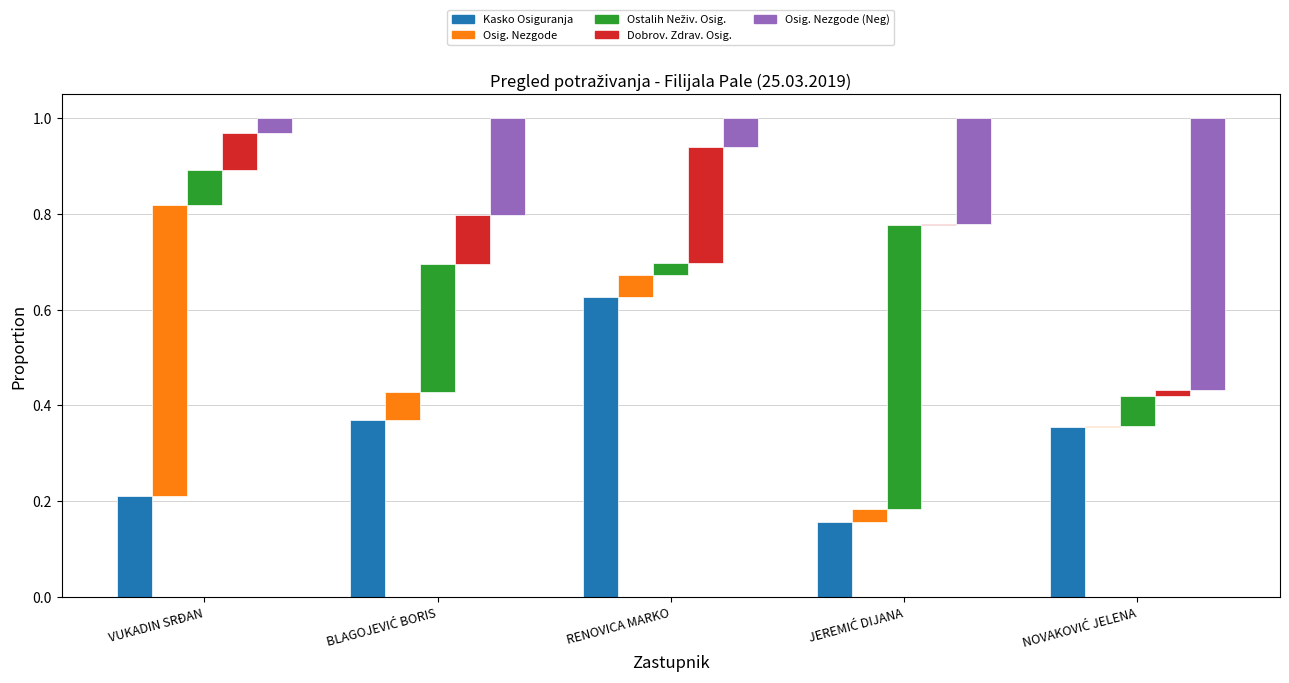

At how many categories does at least one series exceed 0?

5